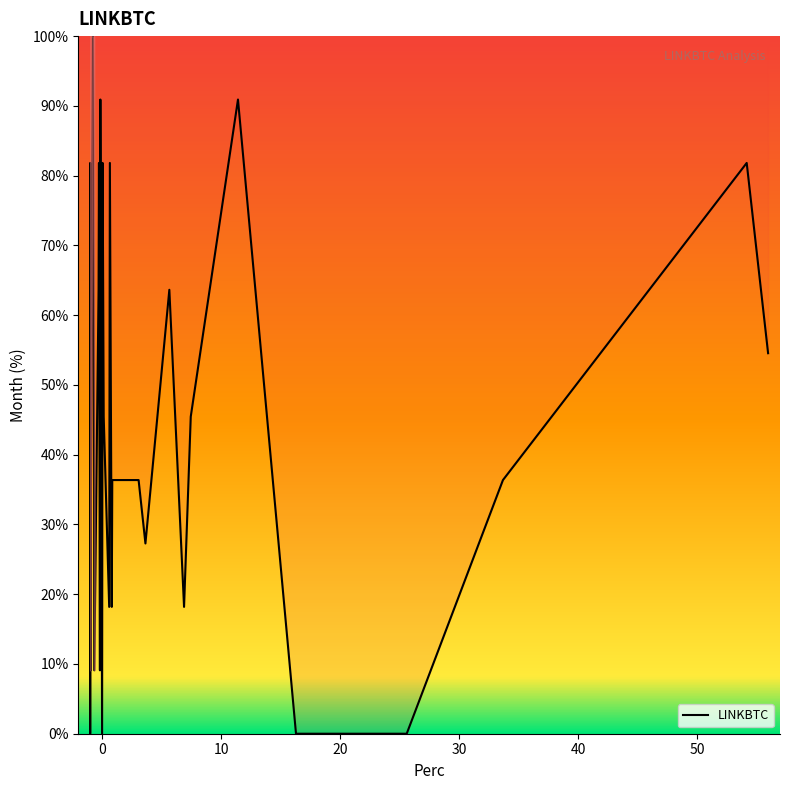

True or false: the data shows 10.9 at 25.

False